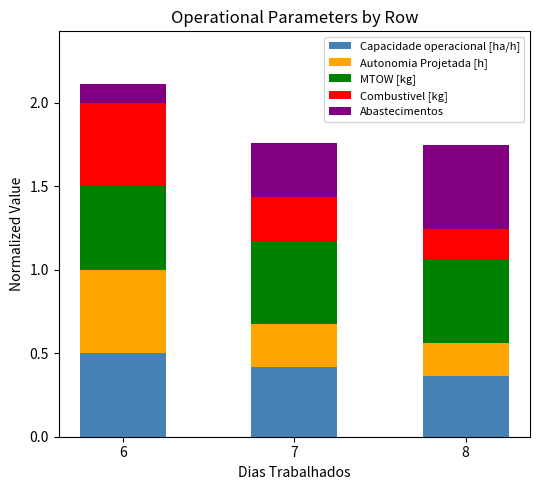

List the labels in order of Capacidade operacional [ha/h] value, smallest first.

8, 7, 6